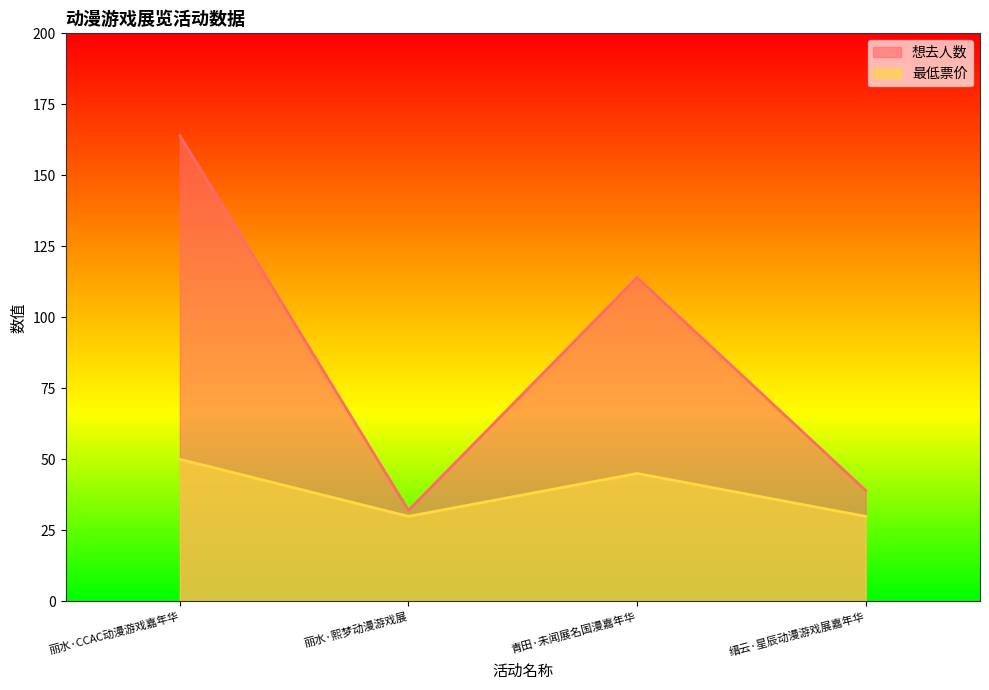

True or false: 最低票价 and 想去人数 cross at least once.

False